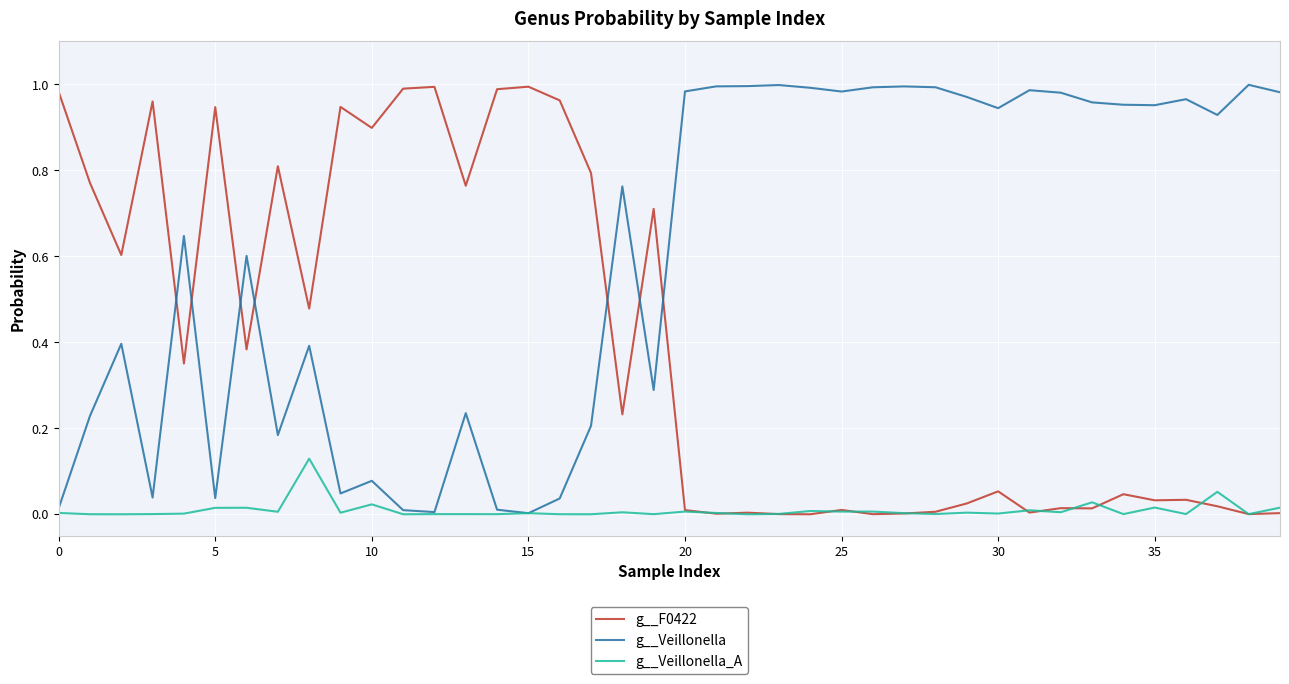

What are all the series names shown in the legend?

g__F0422, g__Veillonella, g__Veillonella_A